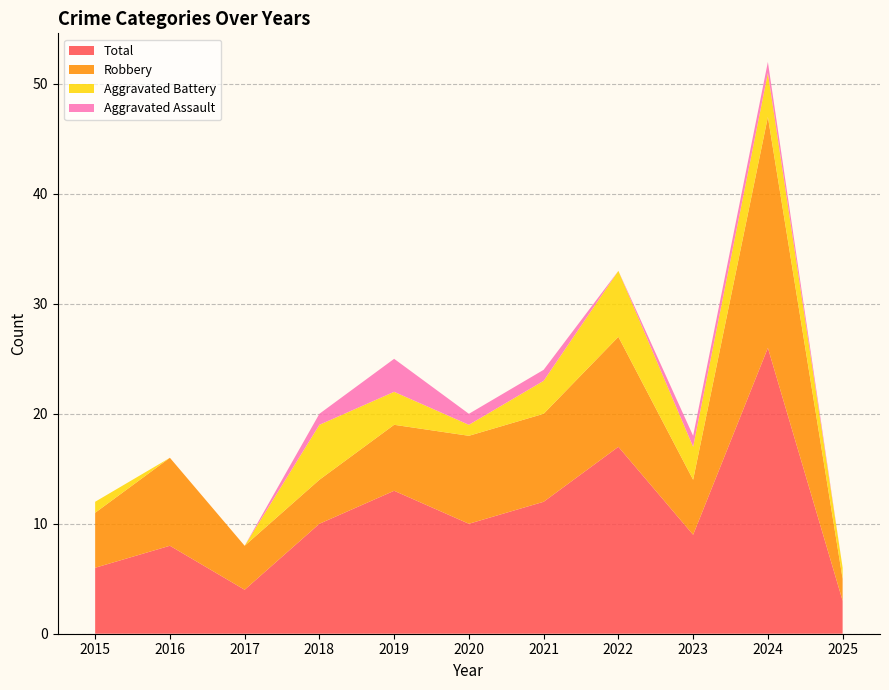

Reading right to left, what are all the values shown in this chart?

Aggravated Assault: 2025=0	2024=1	2023=1	2022=0	2021=1	2020=1	2019=3	2018=1	2017=0	2016=0	2015=0
Aggravated Battery: 2025=1	2024=4	2023=3	2022=6	2021=3	2020=1	2019=3	2018=5	2017=0	2016=0	2015=1
Robbery: 2025=2	2024=21	2023=5	2022=10	2021=8	2020=8	2019=6	2018=4	2017=4	2016=8	2015=5
Total: 2025=3	2024=26	2023=9	2022=17	2021=12	2020=10	2019=13	2018=10	2017=4	2016=8	2015=6